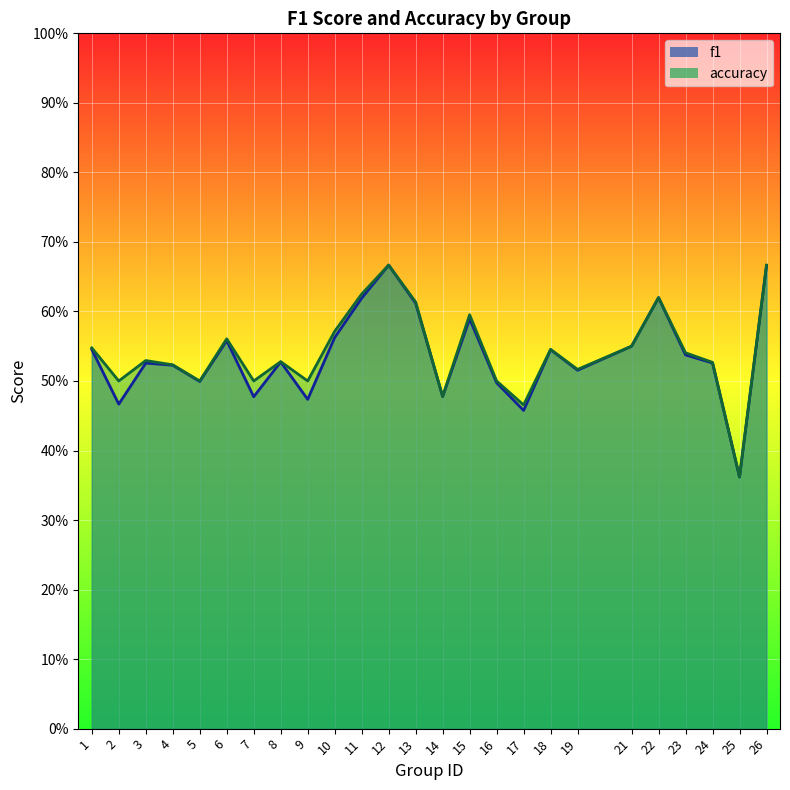

The value of accuracy at 23 is 0.2. True or false?

False